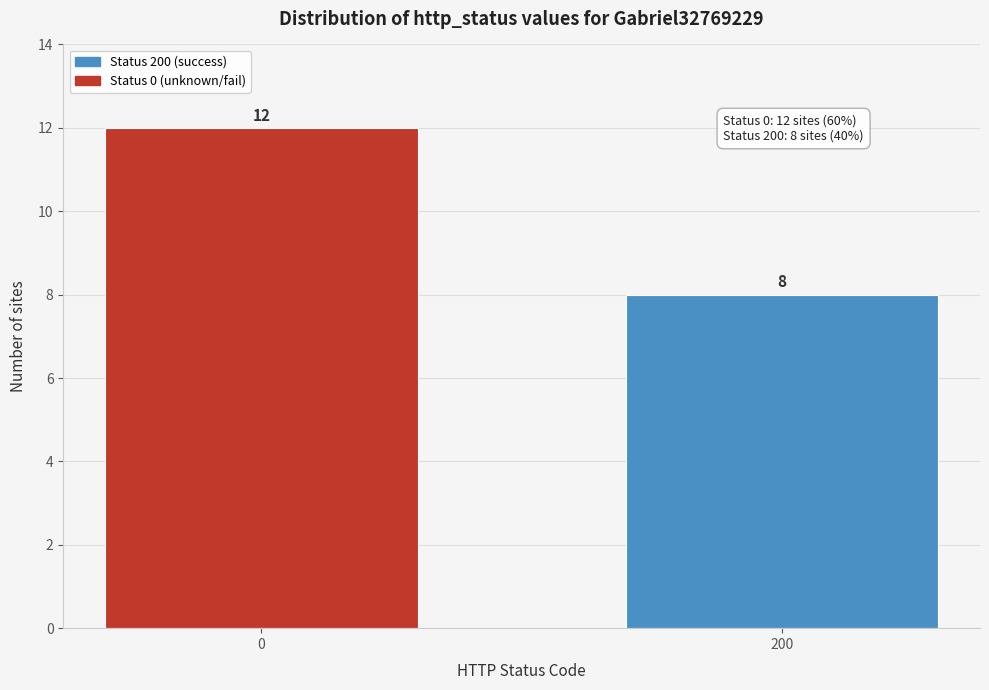

Reading left to right, what are all the values shown in this chart?

12	8